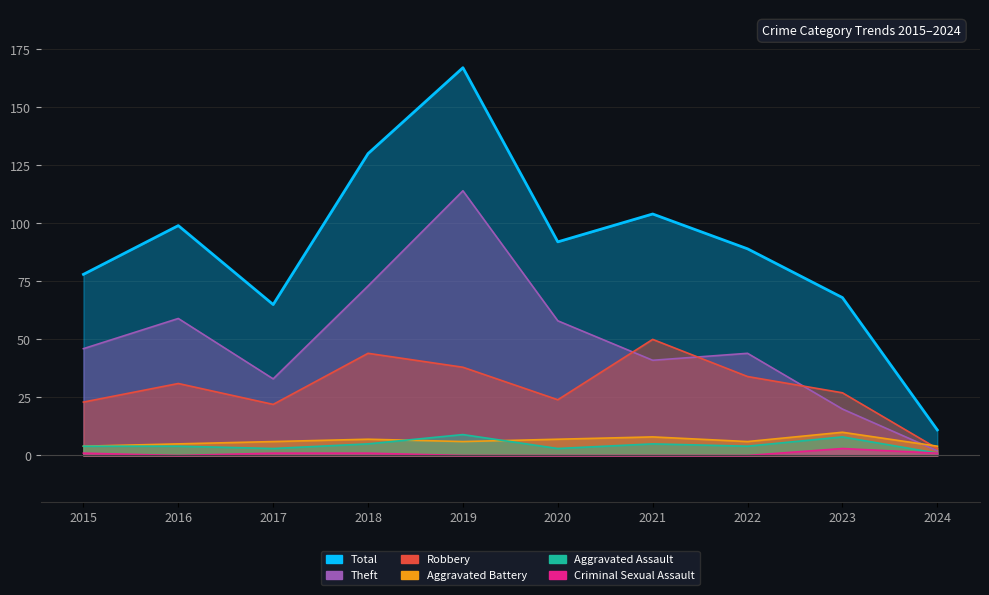

Reading right to left, list all the values displayed in this chart.

Total: 2024=11	2023=68	2022=89	2021=104	2020=92	2019=167	2018=130	2017=65	2016=99	2015=78
Theft: 2024=2	2023=20	2022=44	2021=41	2020=58	2019=114	2018=73	2017=33	2016=59	2015=46
Robbery: 2024=3	2023=27	2022=34	2021=50	2020=24	2019=38	2018=44	2017=22	2016=31	2015=23
Aggravated Battery: 2024=4	2023=10	2022=6	2021=8	2020=7	2019=6	2018=7	2017=6	2016=5	2015=4
Aggravated Assault: 2024=1	2023=8	2022=4	2021=5	2020=3	2019=9	2018=5	2017=3	2016=4	2015=4
Criminal Sexual Assault: 2024=1	2023=3	2022=0	2021=0	2020=0	2019=0	2018=1	2017=1	2016=0	2015=1